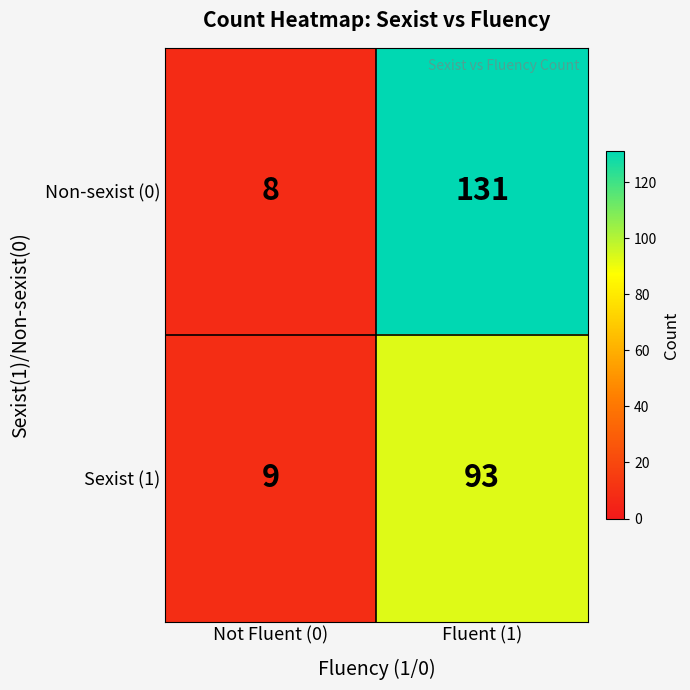

What is the sum of the Sexist (1) values at Not Fluent (0) and Fluent (1)?

102